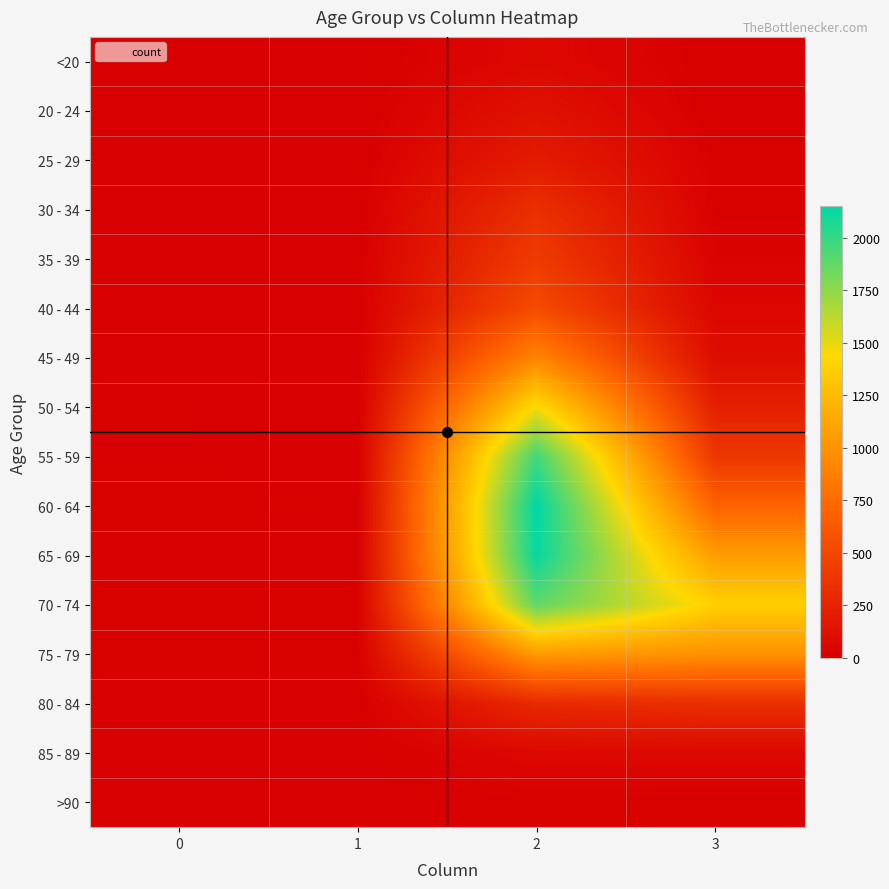

Reading left to right, list all the values displayed in this chart.

<20: 0=0	1=1	2=62	3=7
20 - 24: 0=1	1=0	2=121	3=2
25 - 29: 0=0	1=0	2=196	3=13
30 - 34: 0=0	1=2	2=333	3=14
35 - 39: 0=2	1=1	2=420	3=26
40 - 44: 0=0	1=1	2=530	3=53
45 - 49: 0=2	1=1	2=915	3=97
50 - 54: 0=9	1=3	2=1450	3=227
55 - 59: 0=8	1=6	2=1965	3=392
60 - 64: 0=11	1=8	2=2151	3=689
65 - 69: 0=6	1=6	2=2130	3=1057
70 - 74: 0=13	1=14	2=1882	3=1381
75 - 79: 0=10	1=12	2=1053	3=993
80 - 84: 0=7	1=4	2=296	3=333
85 - 89: 0=3	1=1	2=62	3=64
>90: 0=0	1=0	2=15	3=9